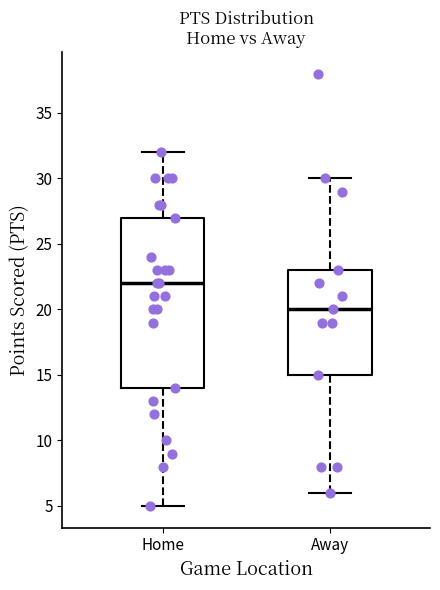

Reading left to right, read every box against the y-axis: the position of its median line, the range the box covers, and the ends of its whiskers. The values are not printed on the chart, so give them approximately, as read against the axis.

Home: median 22, box 14 to 27, whiskers 5 to 32
Away: median 20, box 15 to 23, whiskers 6 to 30